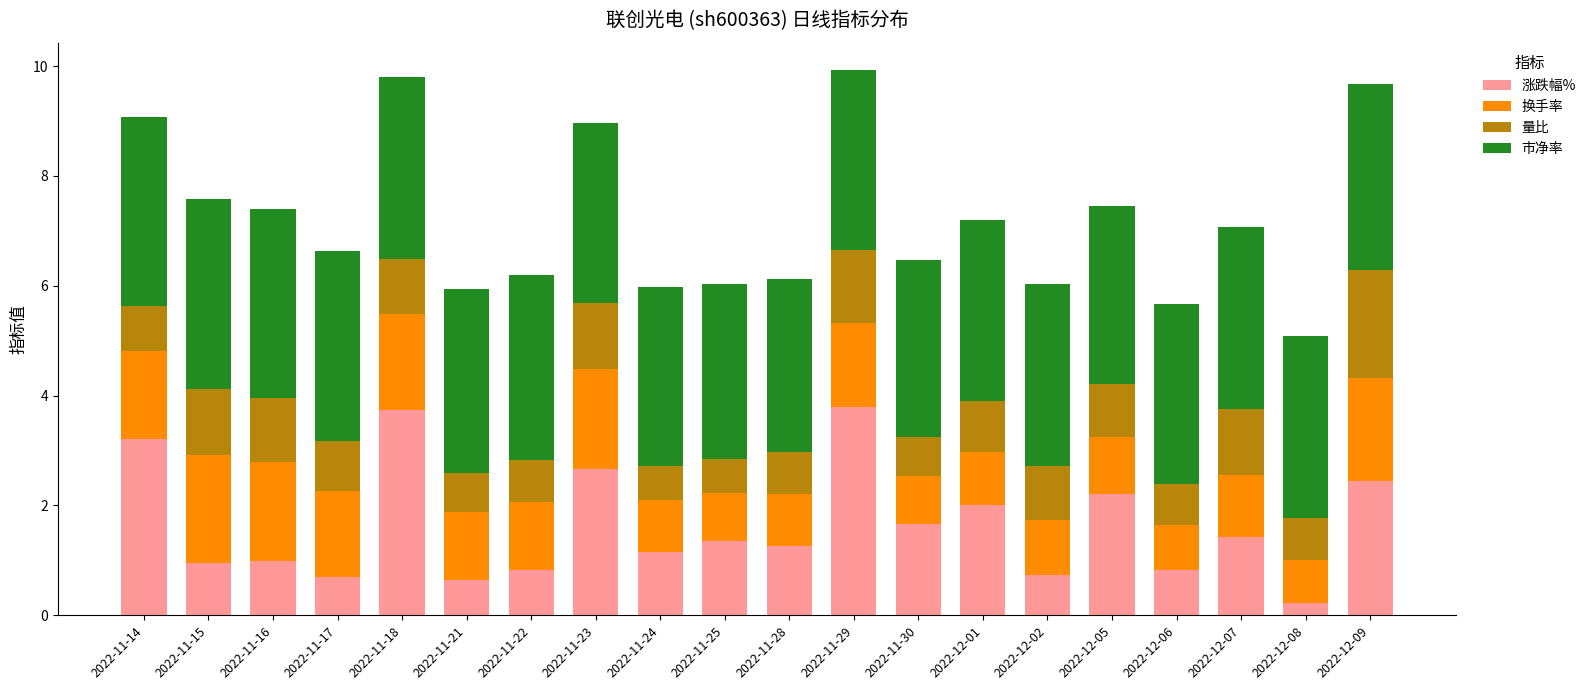

Which category has the lowest value in the 涨跌幅% series?

2022-12-08